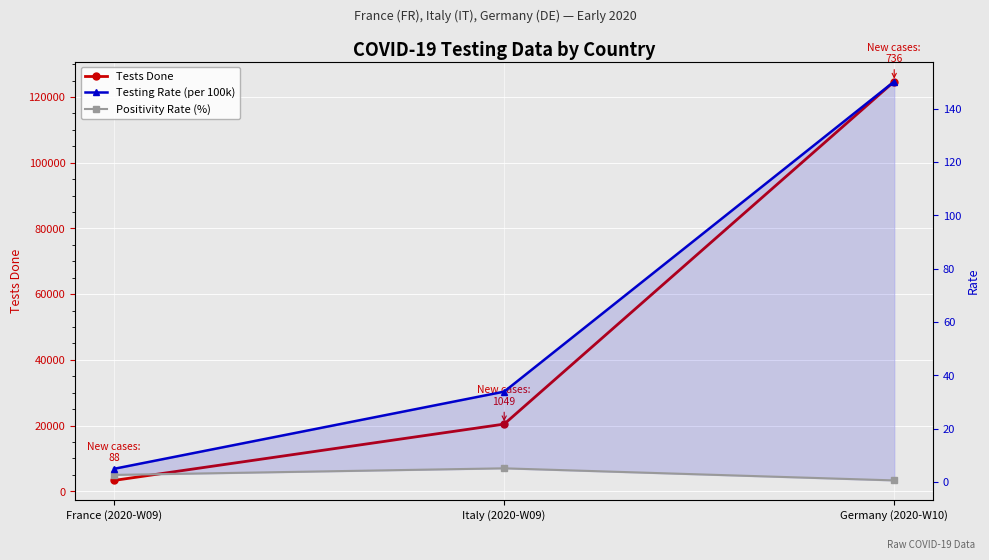

What are all the series names shown in the legend?

Tests Done, Testing Rate (per 100k), Positivity Rate (%)